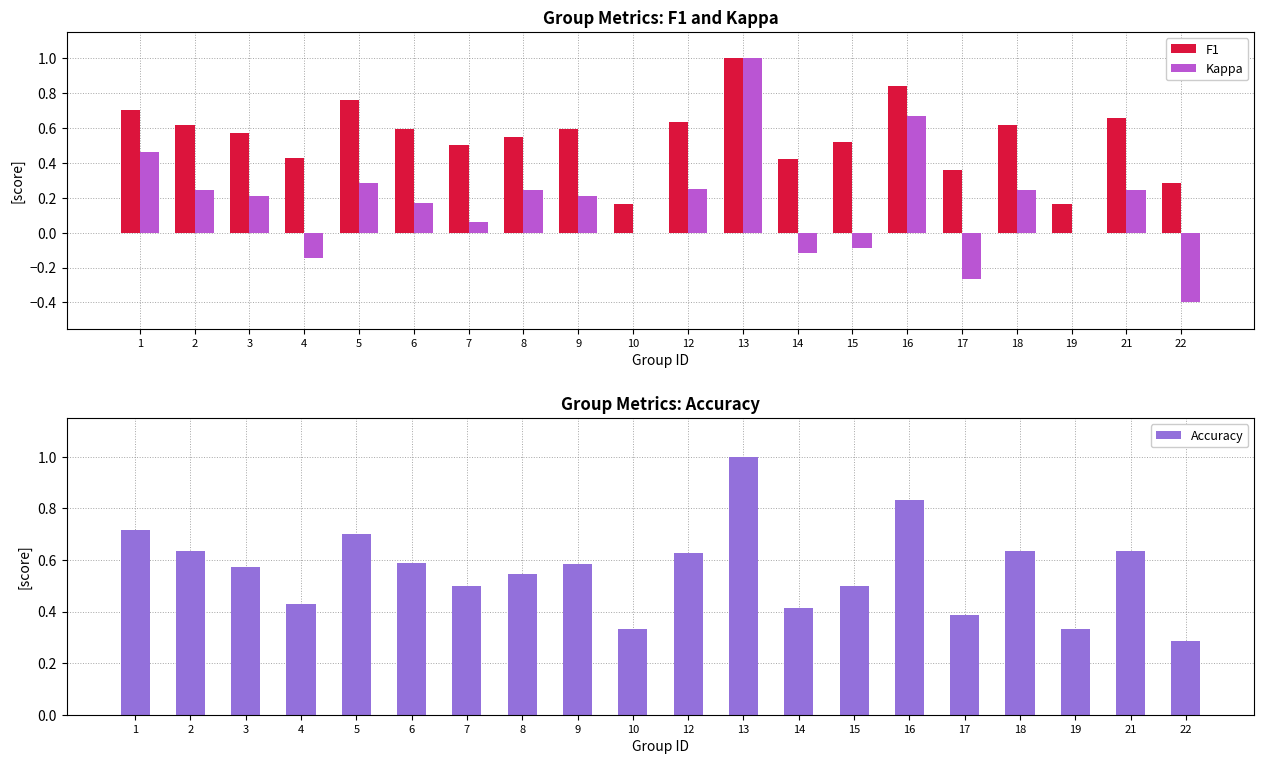

At which label does Kappa first exceed 0?

1